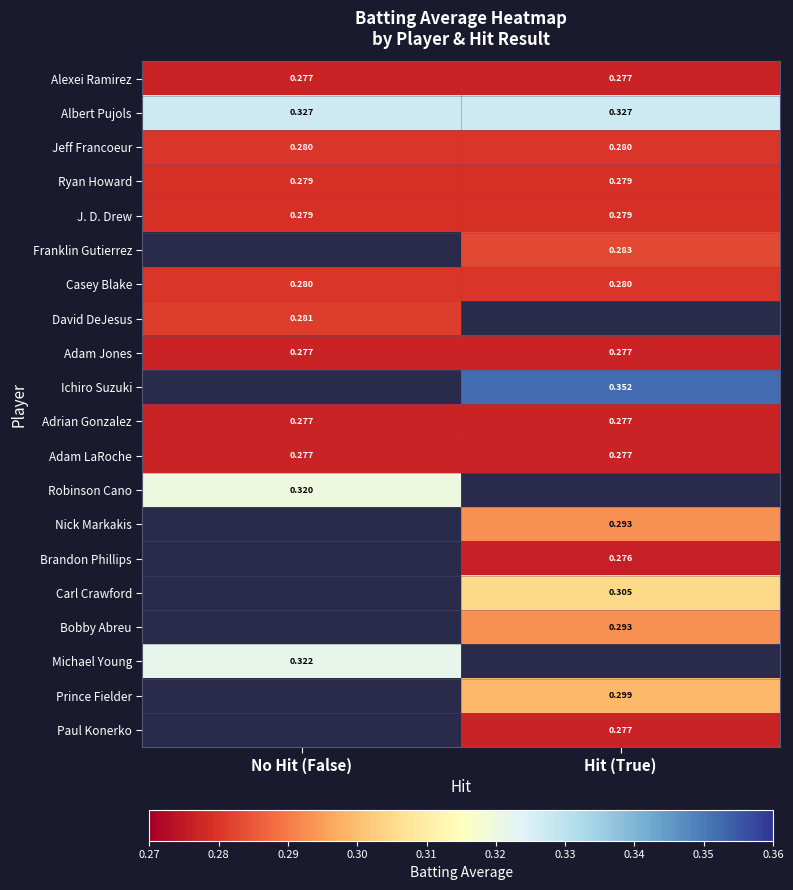

Is the value of Ryan Howard at Hit (True) greater than the value of Bobby Abreu at Hit (True)?

No